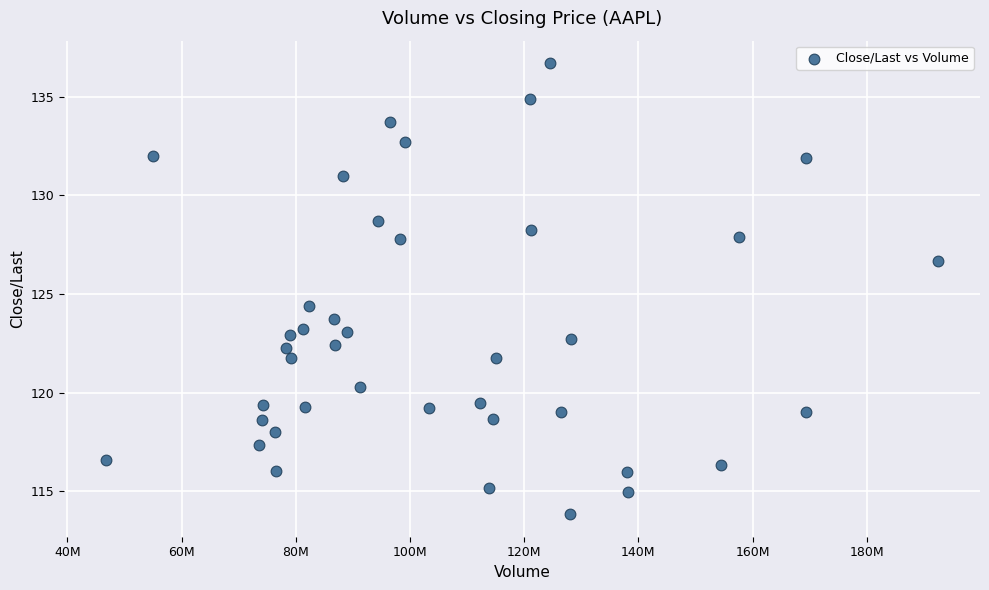

What Y value in the scatter plot is closest to 125?

124.4